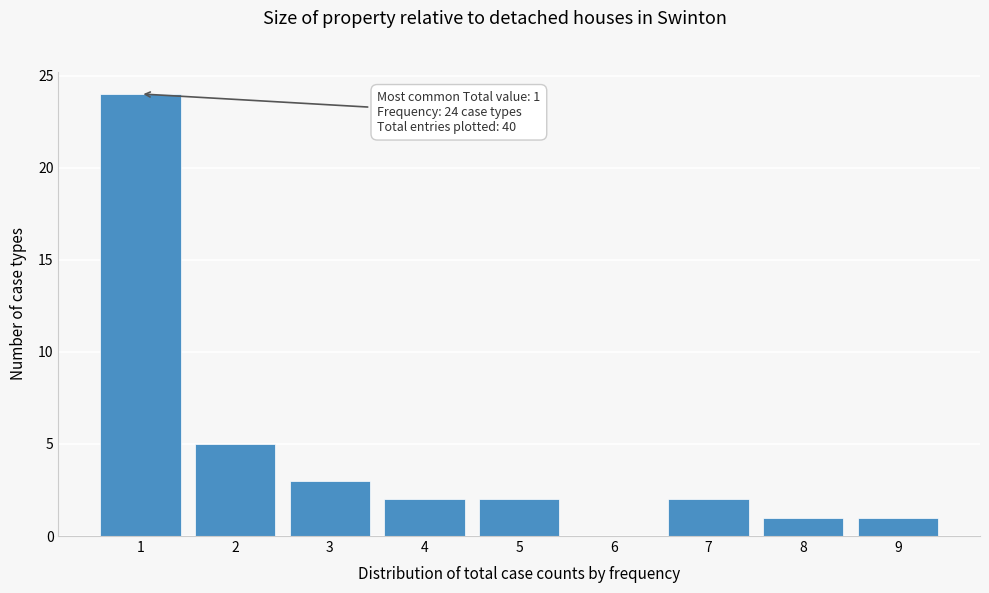

Reading left to right, transcribe all the data shown in this chart.

1=24	2=5	3=3	4=2	5=2	6=0	7=2	8=1	9=1